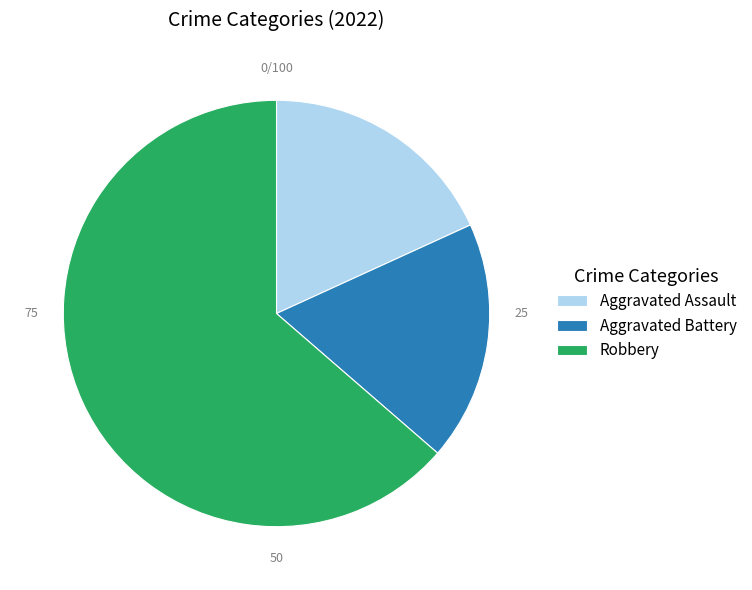

What is the ratio of the value at Robbery to the value at Aggravated Assault?

3.5